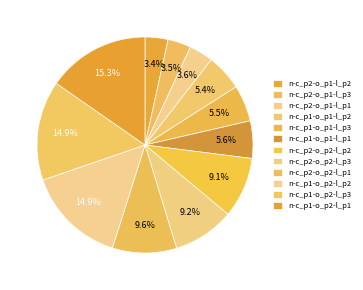

Rank the categories by value from highest to lowest.

n-c_p1-o_p2-l_p1, n-c_p1-o_p2-l_p3, n-c_p1-o_p2-l_p2, n-c_p2-o_p2-l_p1, n-c_p2-o_p2-l_p3, n-c_p2-o_p2-l_p2, n-c_p1-o_p1-l_p1, n-c_p1-o_p1-l_p3, n-c_p1-o_p1-l_p2, n-c_p2-o_p1-l_p1, n-c_p2-o_p1-l_p3, n-c_p2-o_p1-l_p2